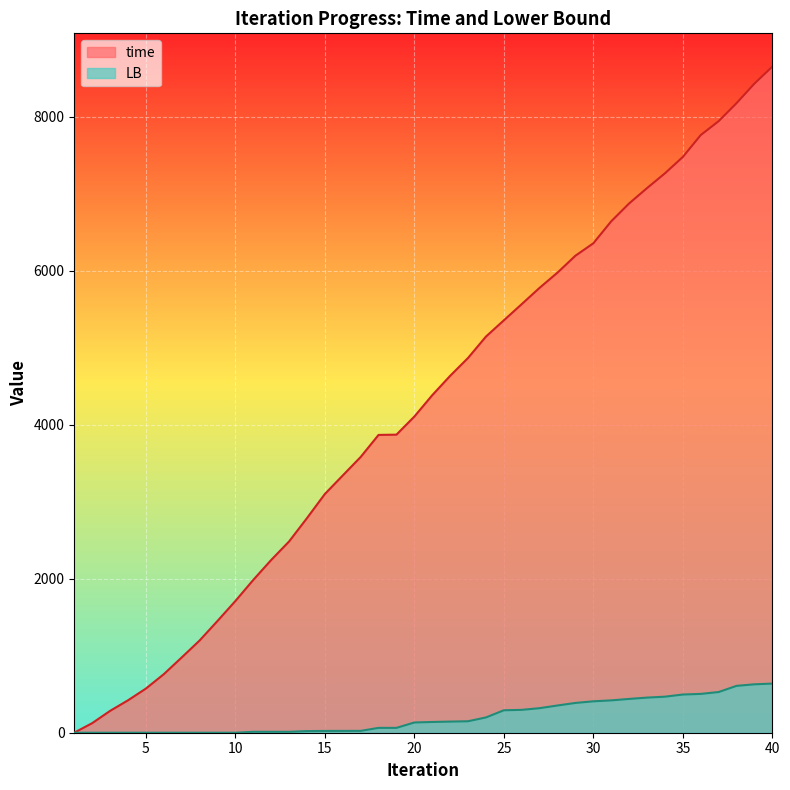

What is the sum of all LB values?

8264.9